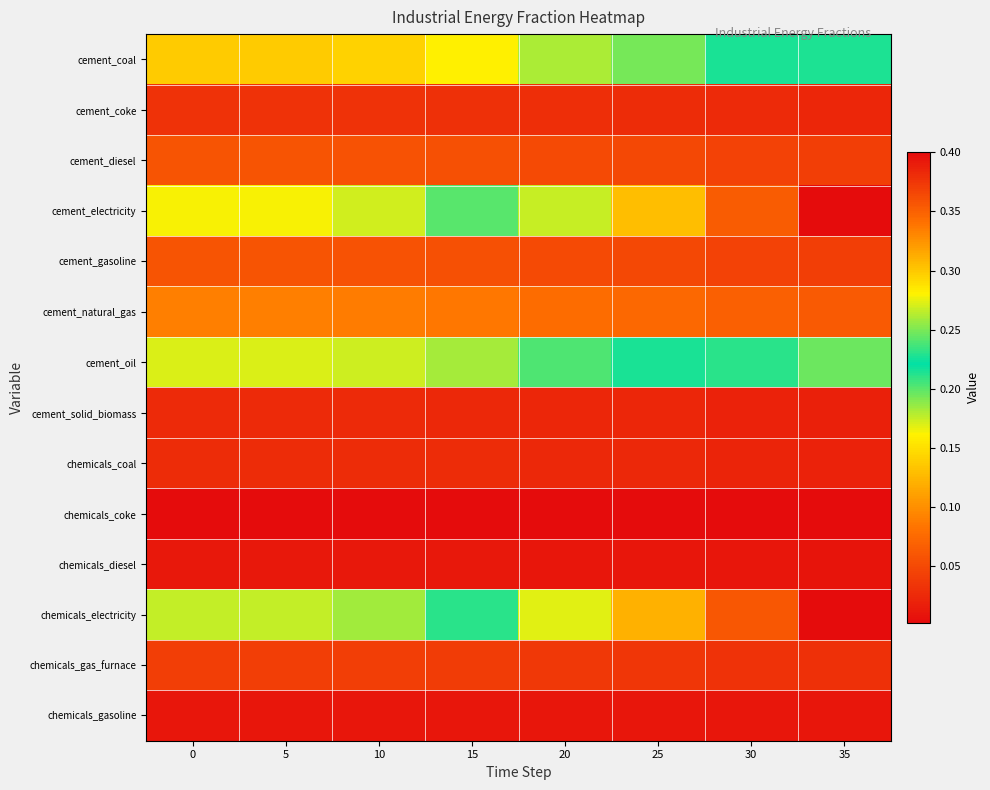

At which category is the sum across all series the highest?

35